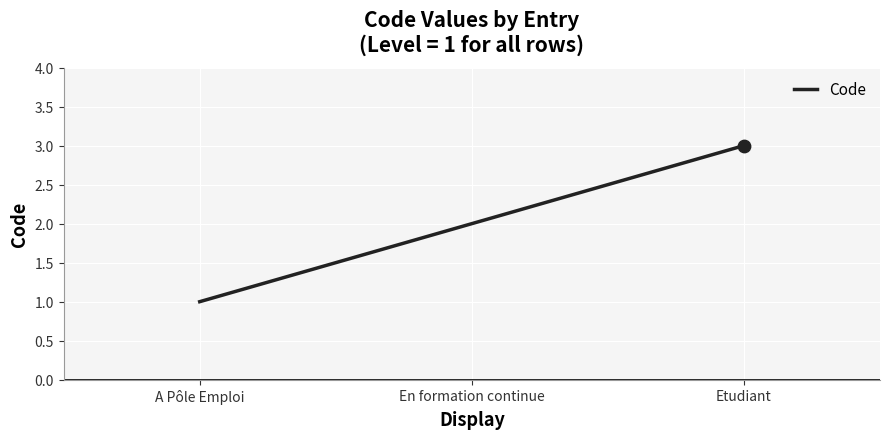

Between En formation continue and A Pôle Emploi, which is larger?

En formation continue